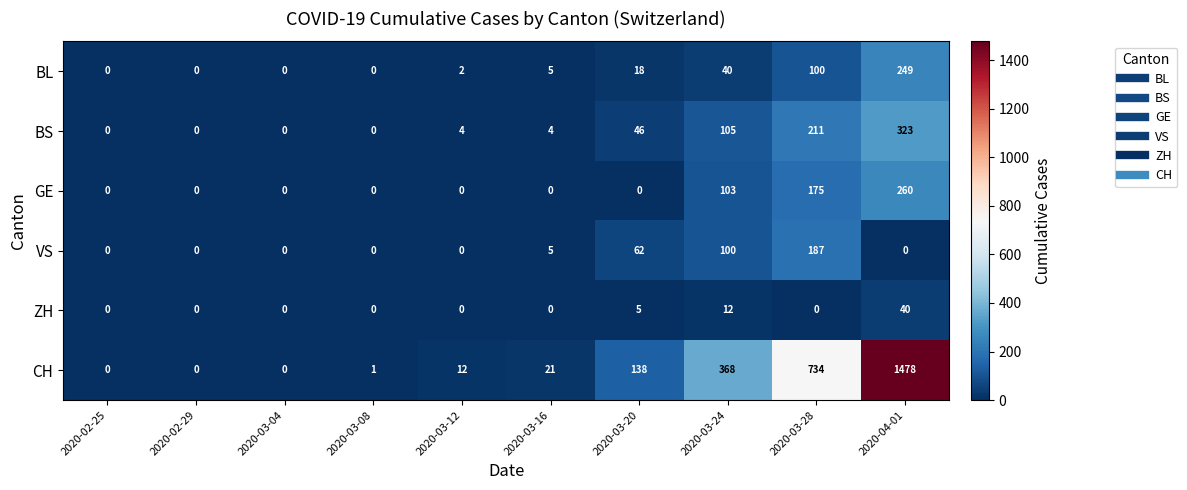

Which series has the widest spread of values?

CH